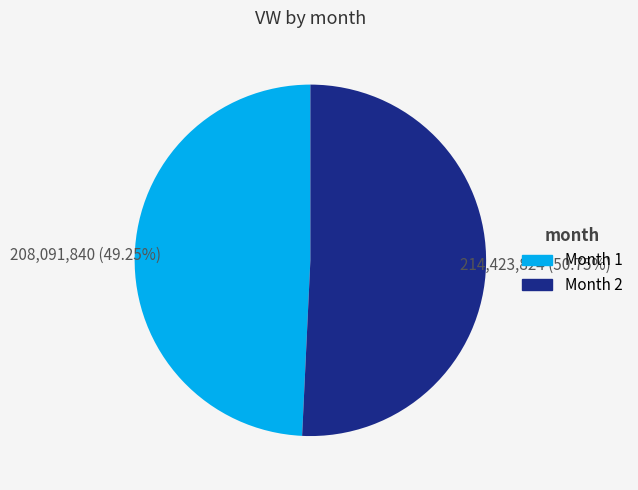

How many slices are in this pie chart?

2